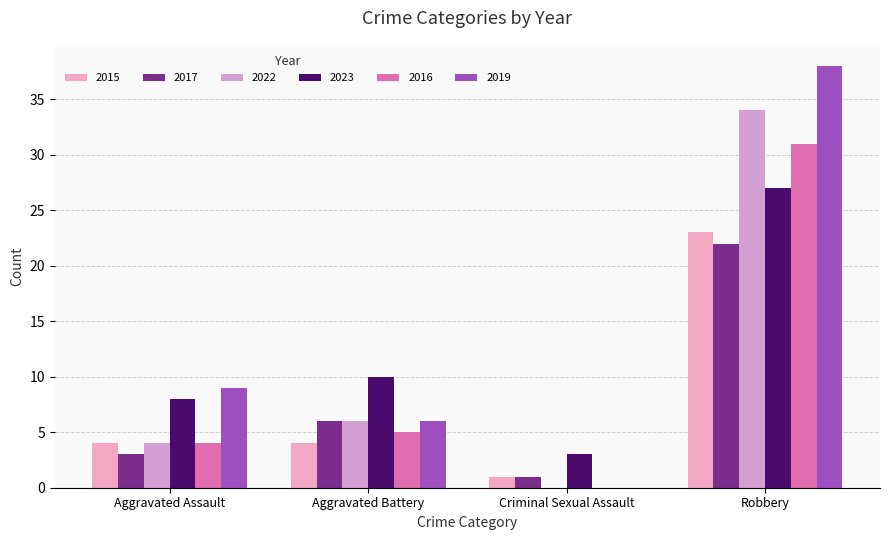

Which series changed the most between Criminal Sexual Assault and Robbery?

2019